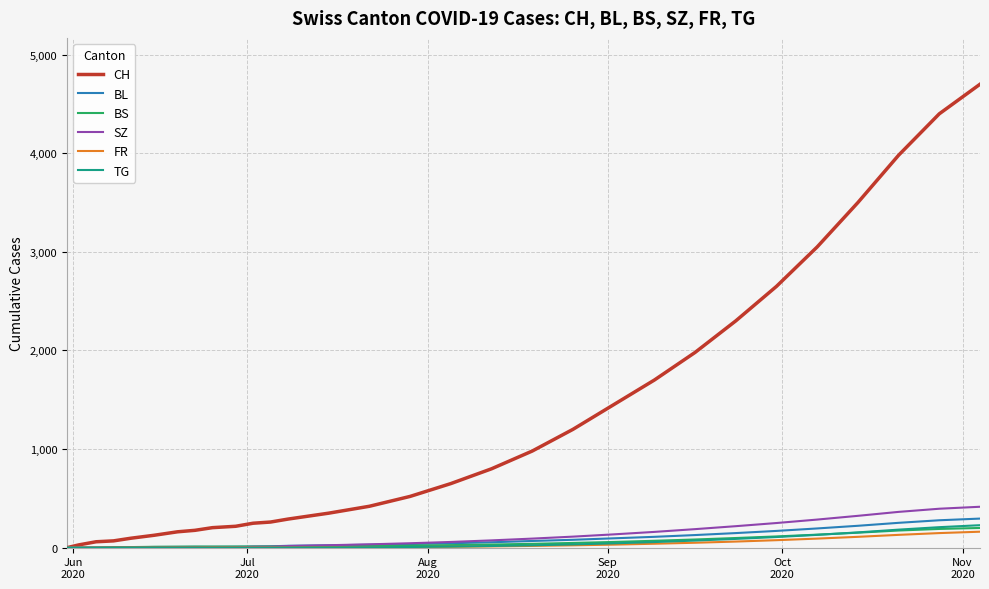

What is the highest value of the SZ series?

415